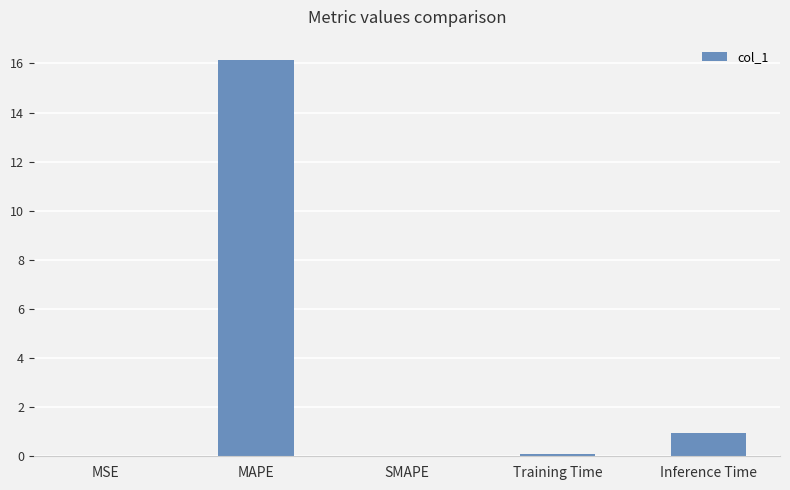

Between SMAPE and MAPE, which is larger?

MAPE